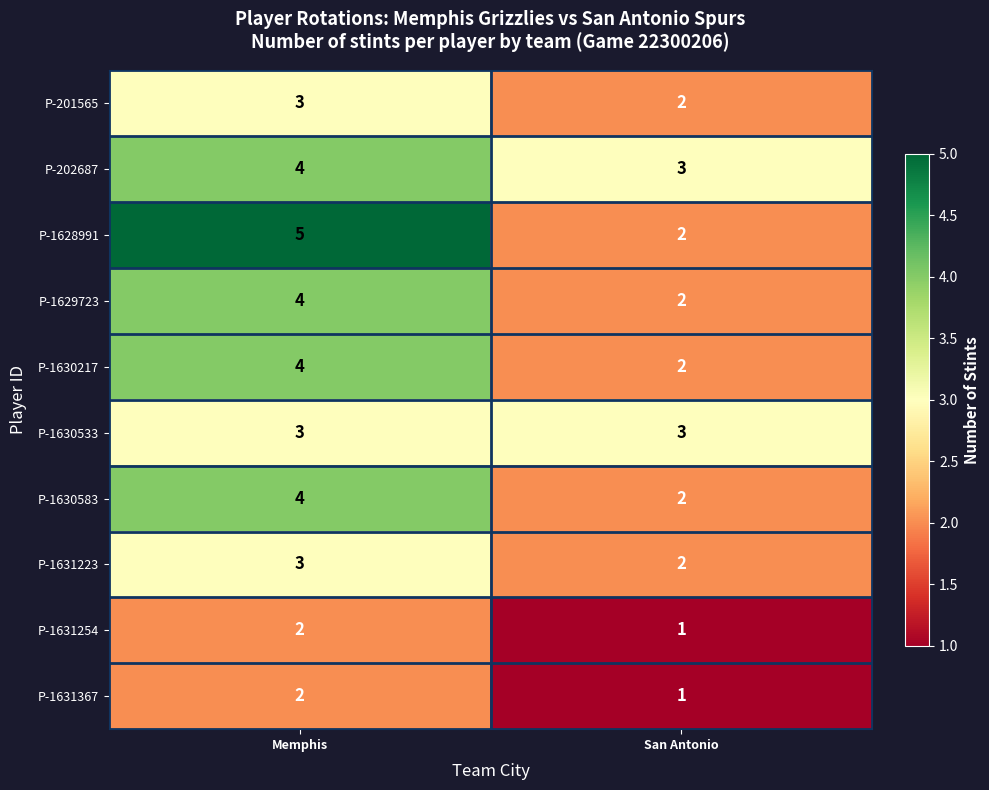

At which category does the chart reach its peak across all series?

Memphis